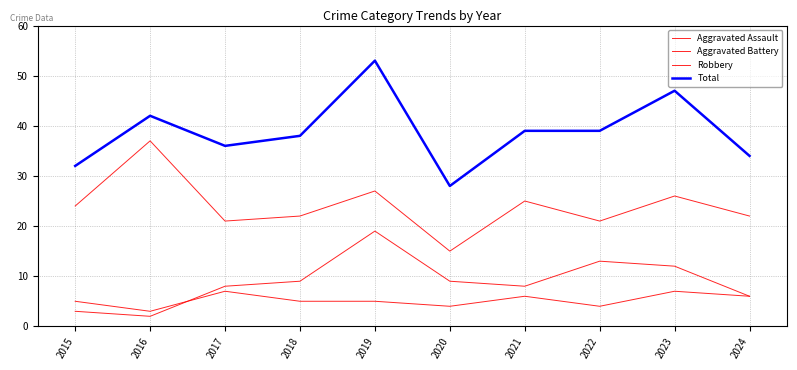

Is it true that Robbery equals 10 at 2020?

False